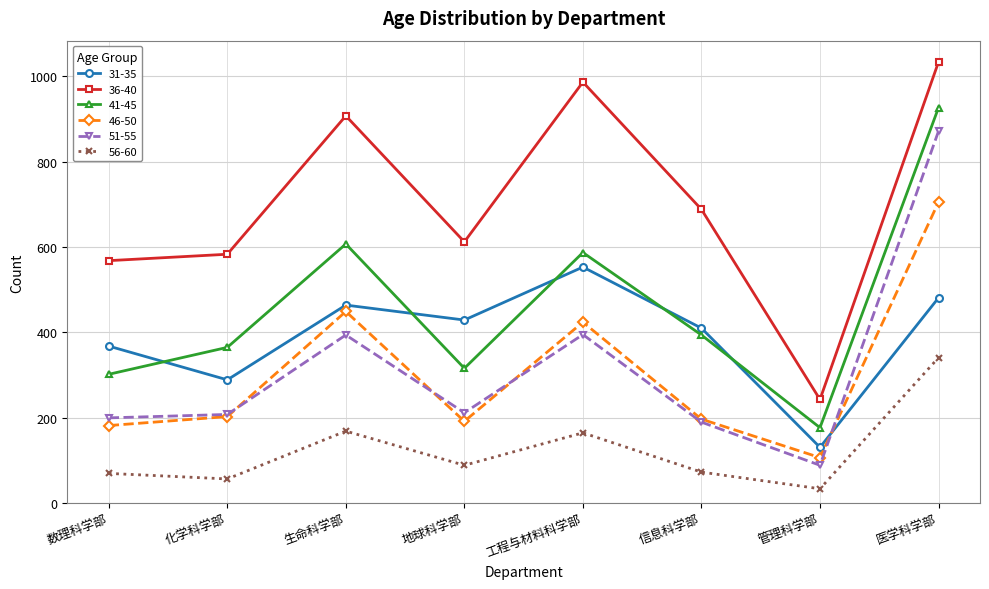

Which series has the largest total across all categories?

36-40